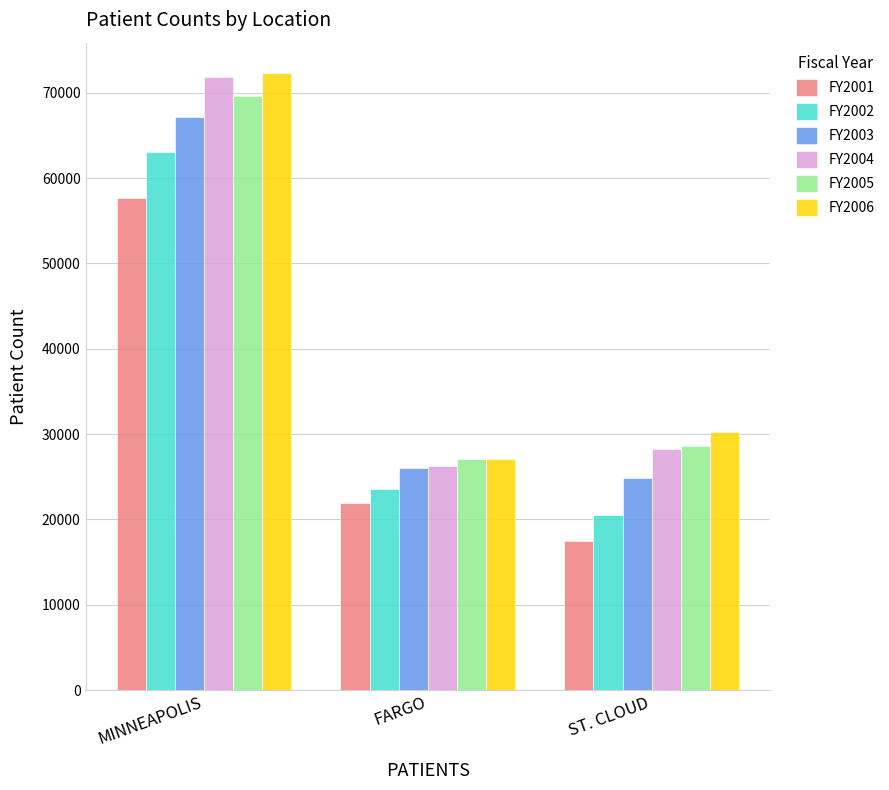

At which label does FY2005 reach its peak?

MINNEAPOLIS